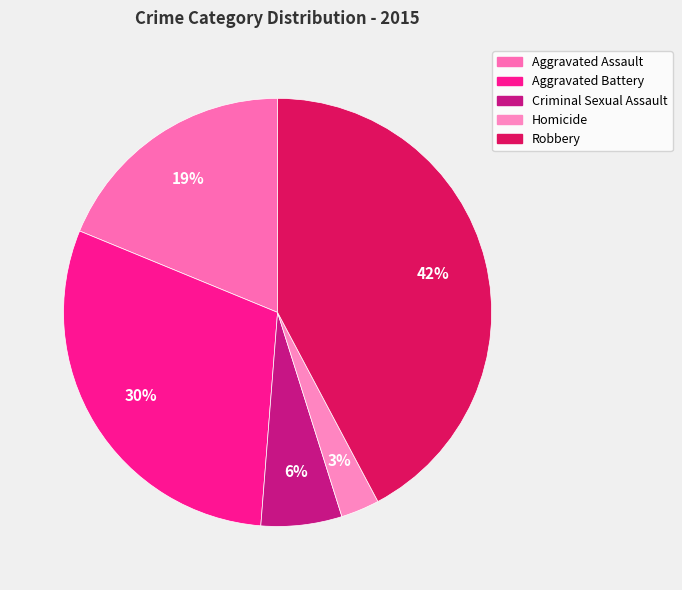

True or false: Robbery accounts for 42% of the total.

True